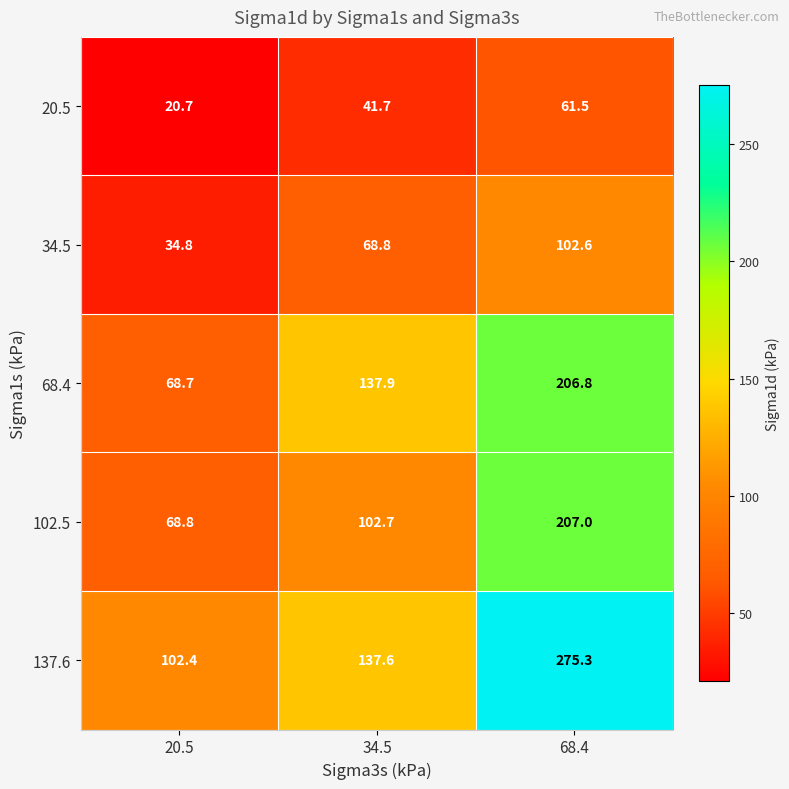

Reading left to right, what are all the values shown in this chart?

20.5: 20.5=20.7	34.5=41.7	68.4=61.5
34.5: 20.5=34.8	34.5=68.8	68.4=102.6
68.4: 20.5=68.7	34.5=137.9	68.4=206.8
102.5: 20.5=68.8	34.5=102.7	68.4=207.0
137.6: 20.5=102.4	34.5=137.6	68.4=275.3